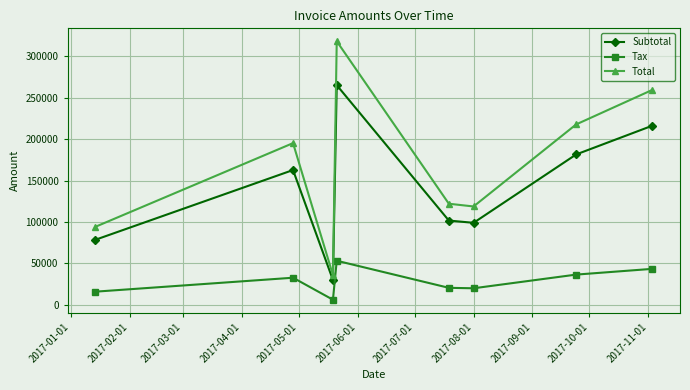

How many interior local valleys does the Total series have?

2